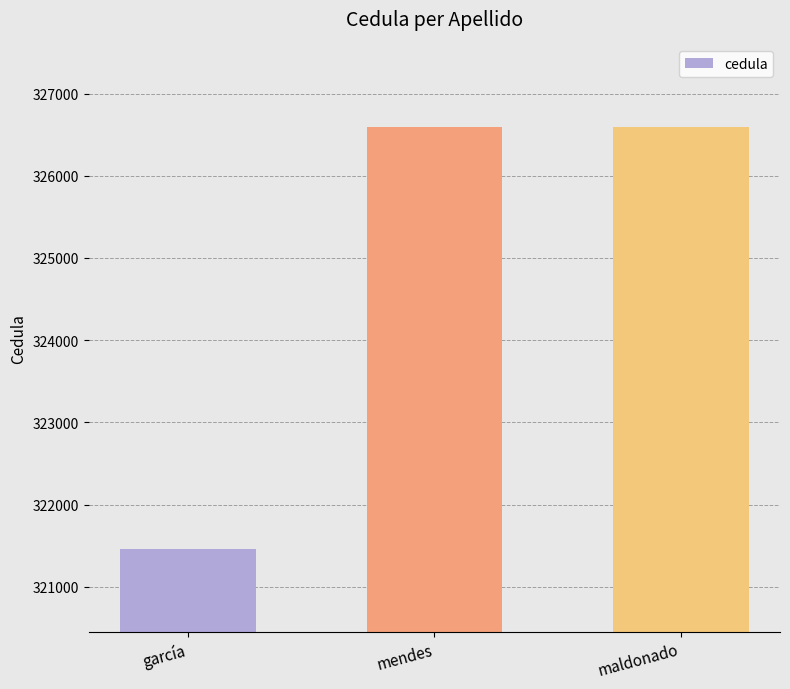

What is the maximum value shown in the chart?

326598